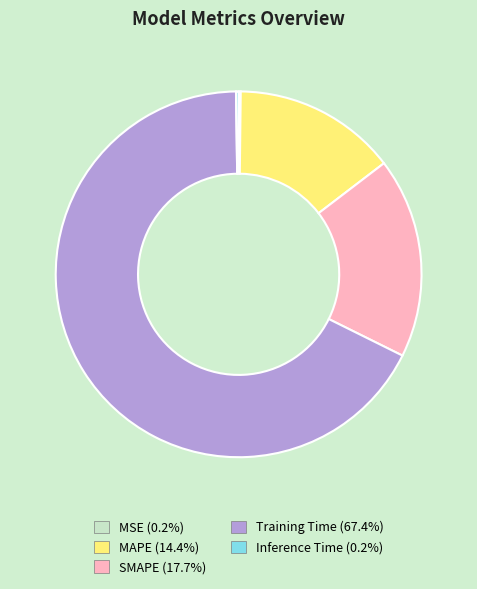

Does Training Time account for over 50% of the chart?

Yes